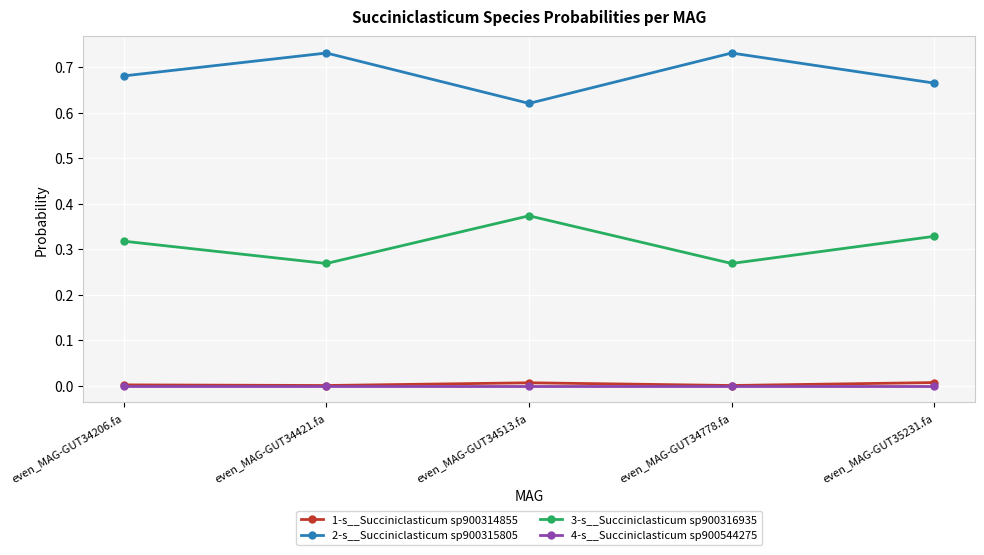

What is the difference between the maximum and minimum values in the 2-s__Succiniclasticum sp900315805 series?

0.1